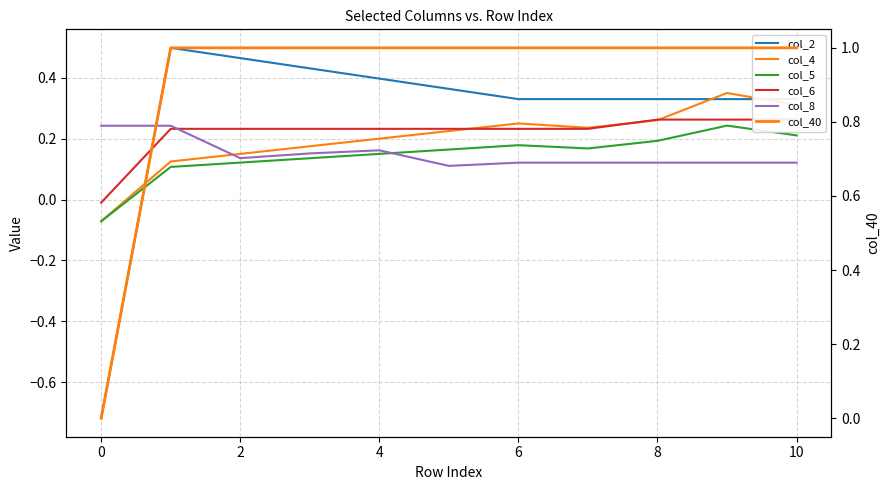

Reading left to right, what are all the values shown in this chart?

col_2: -0.7	0.5	0.5	0.4	0.4	0.4	0.3	0.3	0.3	0.3	0.3
col_4: -0.1	0.1	0.1	0.2	0.2	0.2	0.2	0.2	0.3	0.3	0.3
col_5: -0.1	0.1	0.1	0.1	0.1	0.2	0.2	0.2	0.2	0.2	0.2
col_6: -0.0	0.2	0.2	0.2	0.2	0.2	0.2	0.2	0.3	0.3	0.3
col_8: 0.2	0.2	0.1	0.2	0.2	0.1	0.1	0.1	0.1	0.1	0.1
col_40: 0.0	1.0	1.0	1.0	1.0	1.0	1.0	1.0	1.0	1.0	1.0